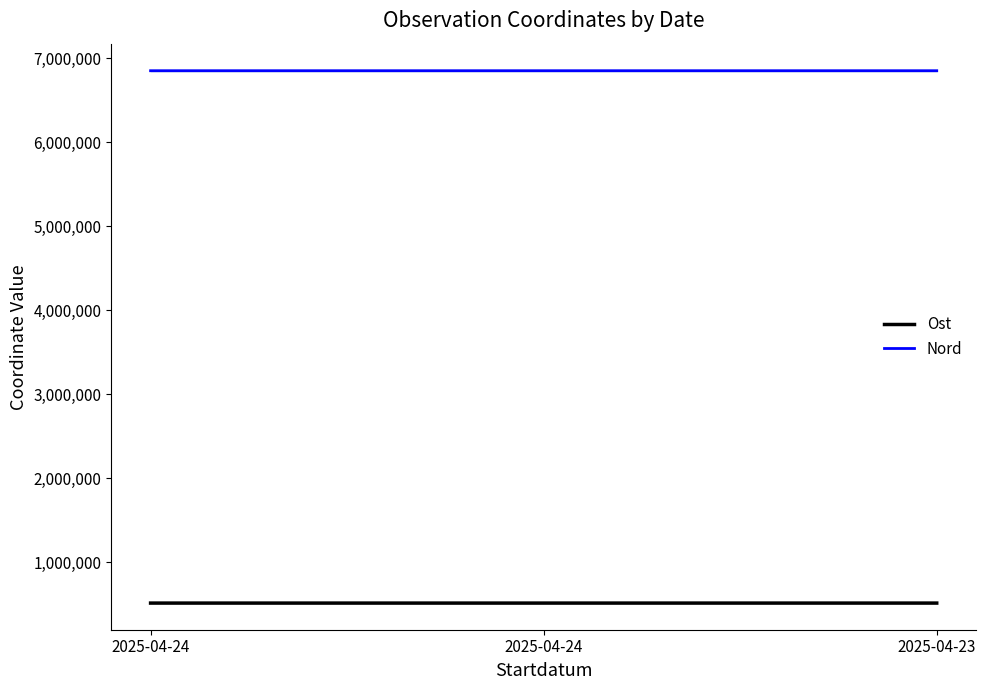

At which label is Nord closest to 6851477?

2025-04-24